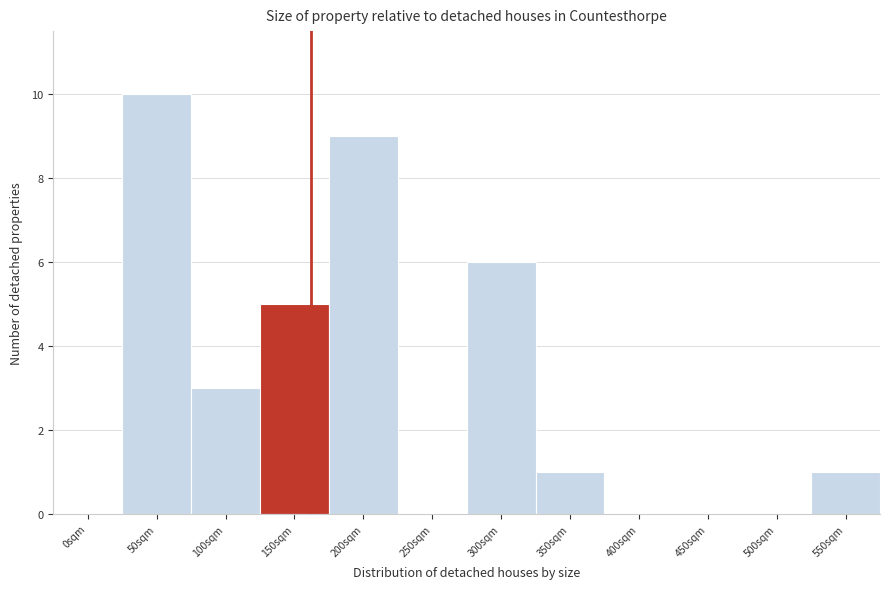

Reading left to right, list all the values displayed in this chart.

0sqm=0	50sqm=10	100sqm=3	150sqm=5	200sqm=9	250sqm=0	300sqm=6	350sqm=1	400sqm=0	450sqm=0	500sqm=0	550sqm=1